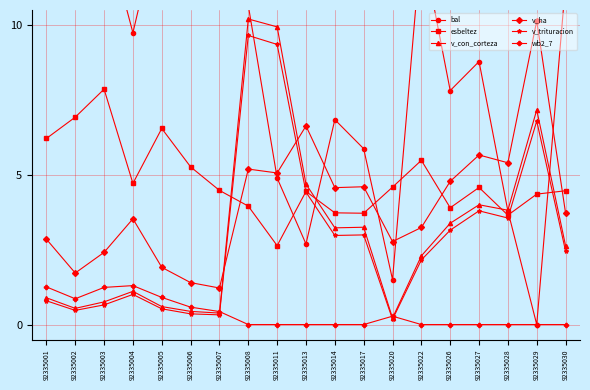

After their last crossing, which series has the higher values: bal or v_ha?

bal